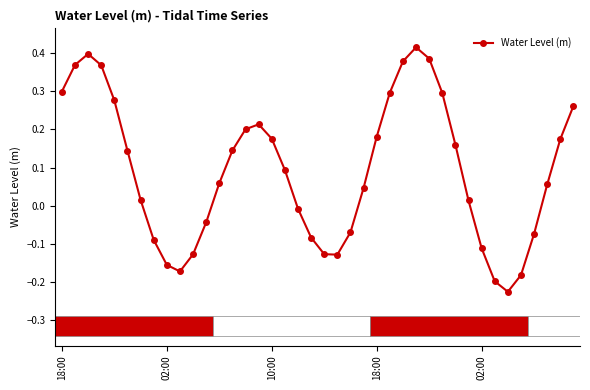

How many points are higher than both their immediate neighbors (excluding endpoints)?

3